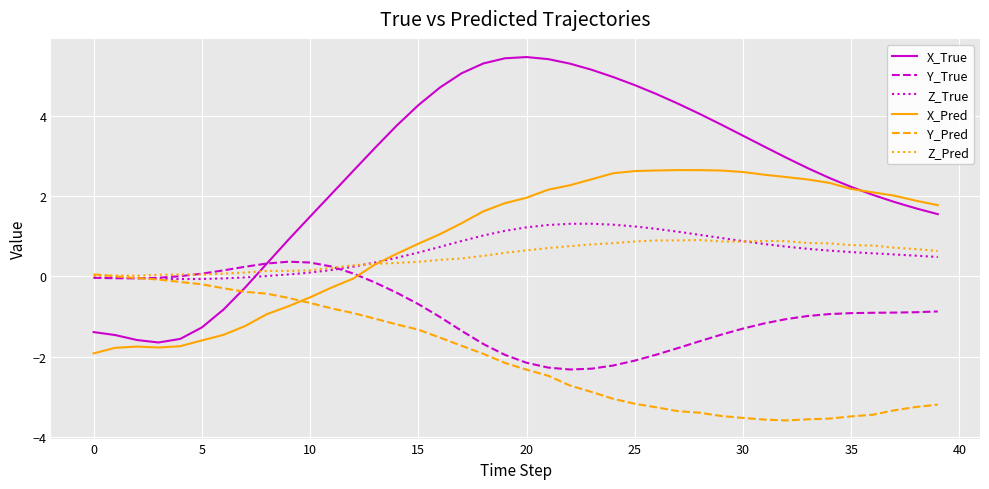

Which series ends up on top after the final intersection of X_Pred and Z_Pred?

X_Pred